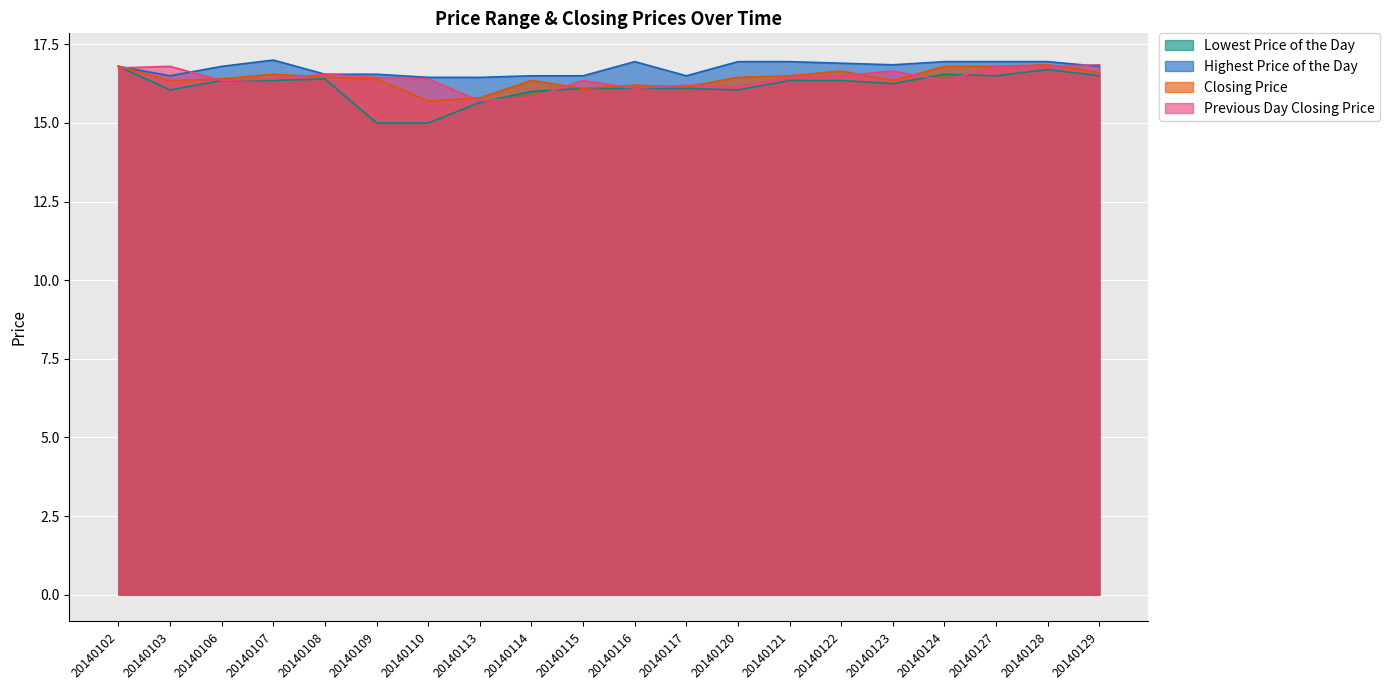

The Lowest Price of the Day series shows 21.6 at 20140113. True or false?

False